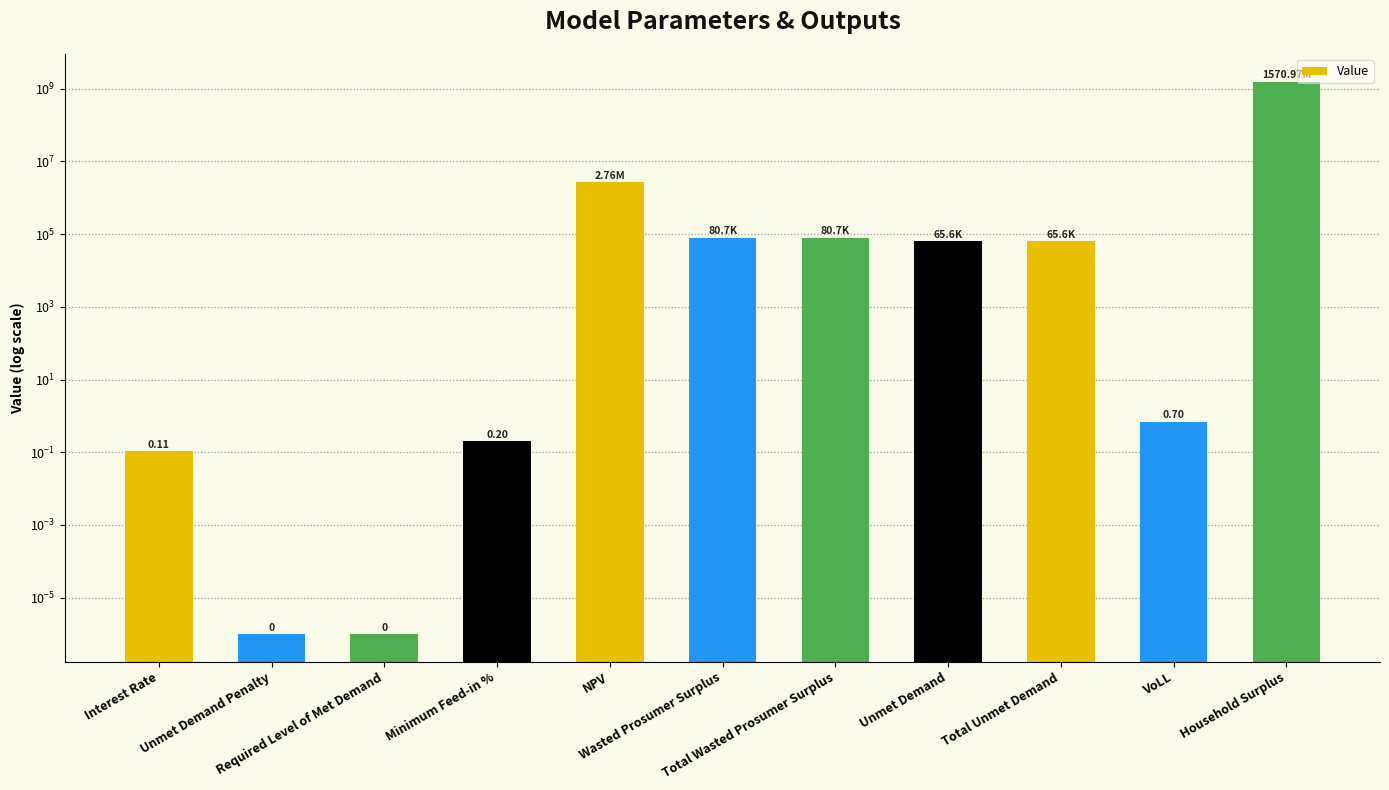

Reading left to right, transcribe all the data shown in this chart.

Interest Rate=0.1	Unmet Demand Penalty=0.0	Required Level of Met Demand=0.0	Minimum Feed-in %=0.2	NPV=2757540.5	Wasted Prosumer Surplus=80663.7	Total Wasted Prosumer Surplus=80663.7	Unmet Demand=65614.3	Total Unmet Demand=65614.3	VoLL=0.7	Household Surplus=1570965302.3